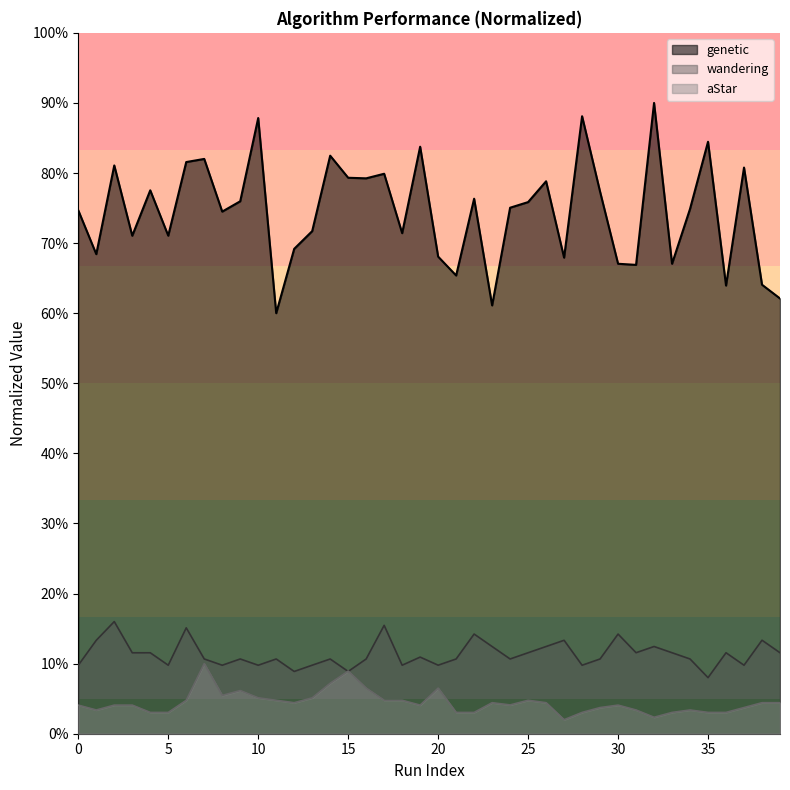

Is it true that aStar equals 0.0 at 21?

False